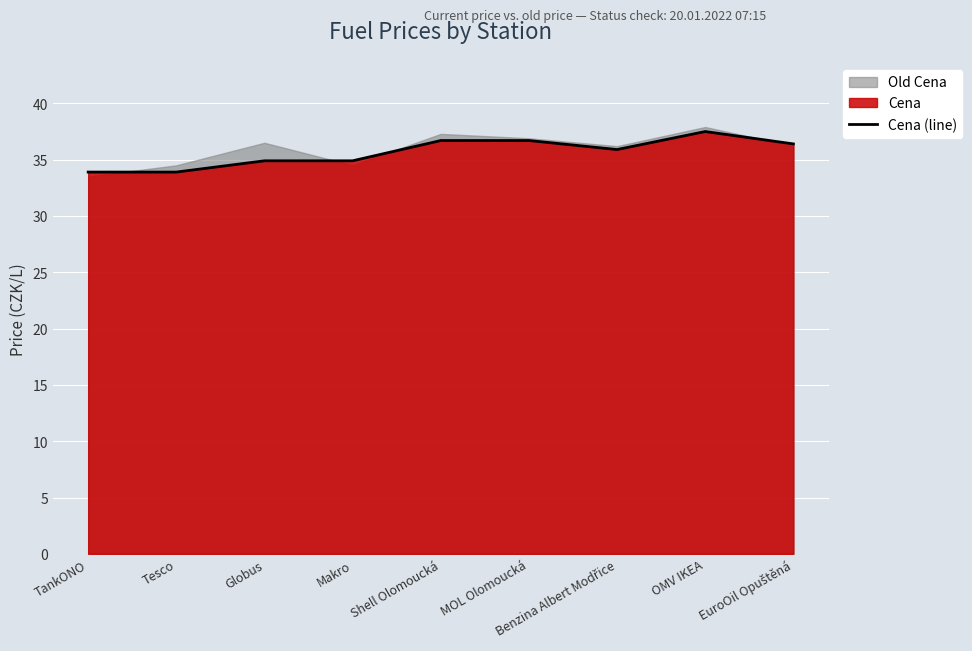

Rank the categories by value from highest to lowest.

OMV IKEA, Shell Olomoucká, MOL Olomoucká, EuroOil Opuštěná, Benzina Albert Modřice, Globus, Makro, TankONO, Tesco